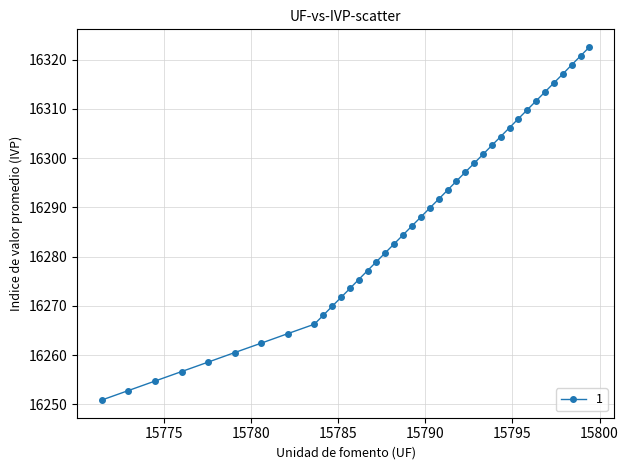

What is the sum of all values?

651481.9